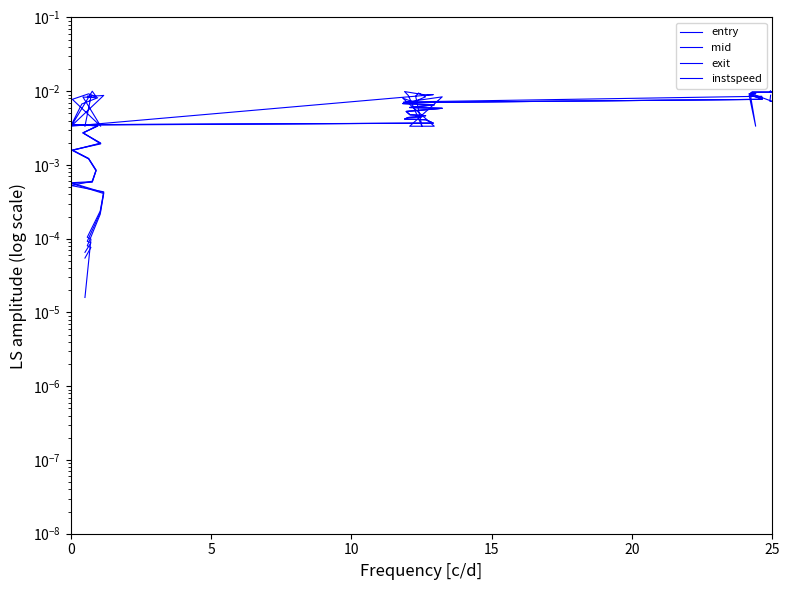

How many lines are shown in the chart?

4